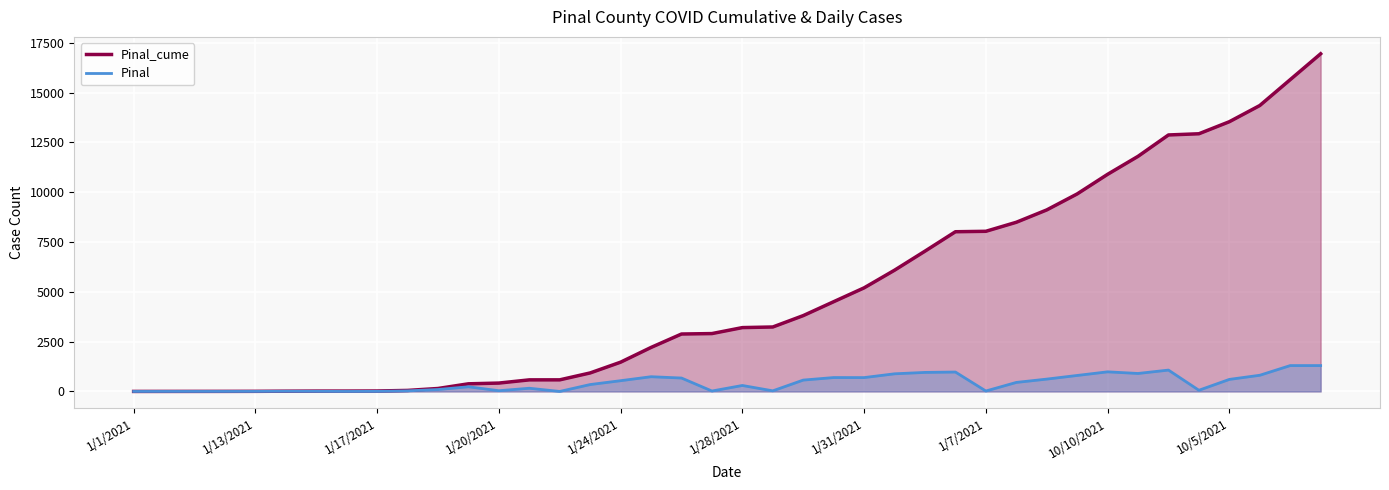

Between 25 and 11, which is larger?

25